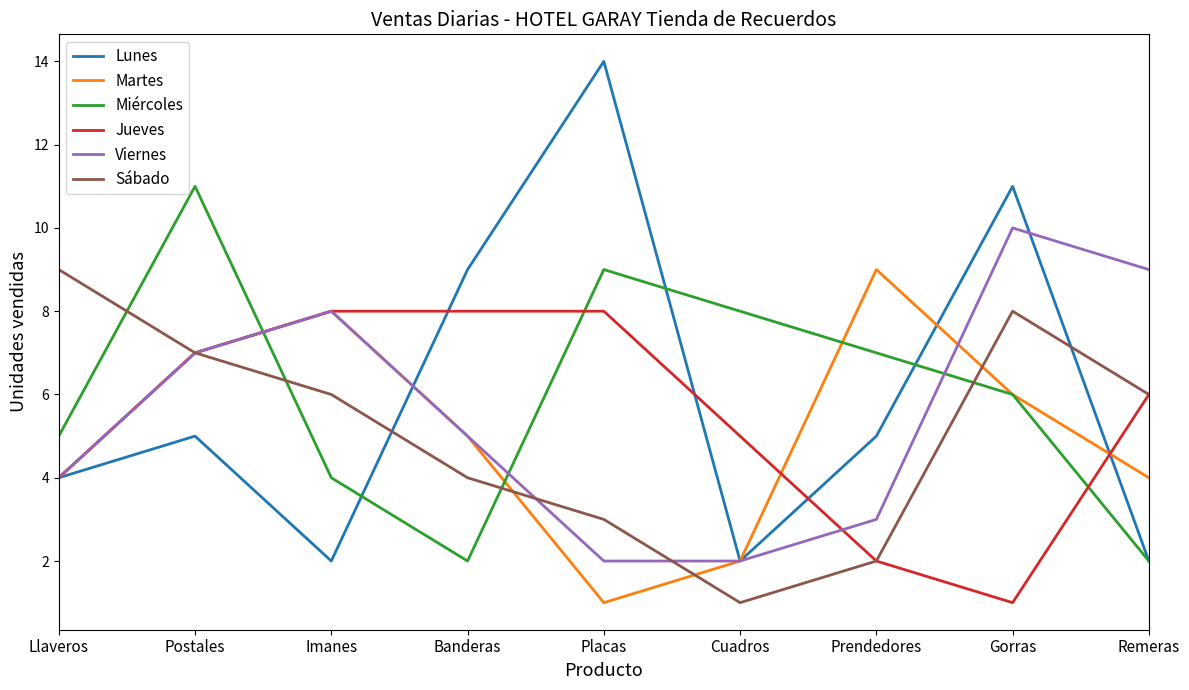

Where do Sábado and Miércoles first cross each other?

Llaveros and Postales